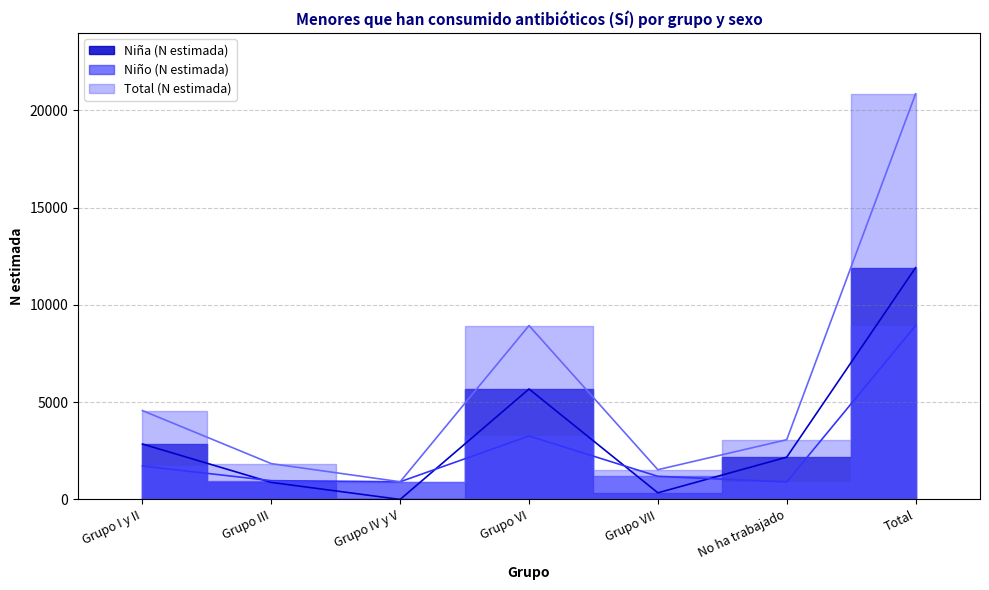

Reading left to right, extract all data points from this chart.

Niña (N estimada): Grupo I y II=2848	Grupo III=875	Grupo IV y V=0	Grupo VI=5677	Grupo VII=340	No ha trabajado=2172	Total=11912
Niño (N estimada): Grupo I y II=1718	Grupo III=964	Grupo IV y V=908	Grupo VI=3261	Grupo VII=1187	No ha trabajado=897	Total=8935
Total (N estimada): Grupo I y II=4566	Grupo III=1839	Grupo IV y V=908	Grupo VI=8937	Grupo VII=1528	No ha trabajado=3069	Total=20846